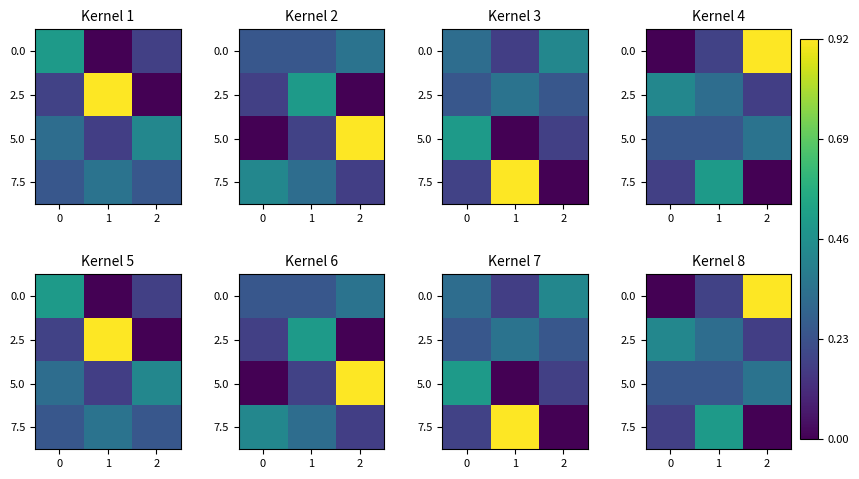

What is the difference between the maximum and minimum values in the 5.0 series?

0.1